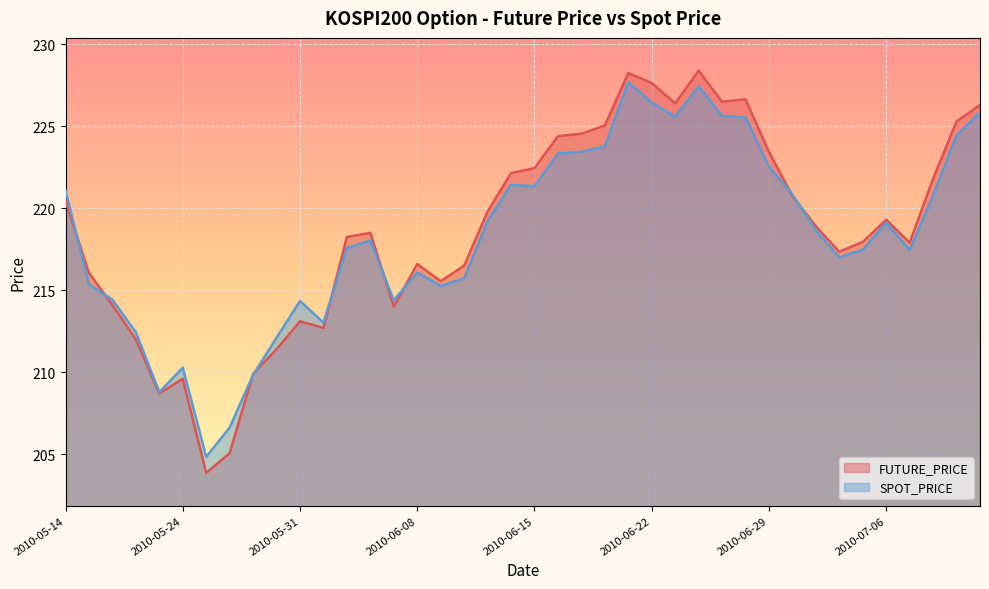

What is the smallest value displayed?

203.8